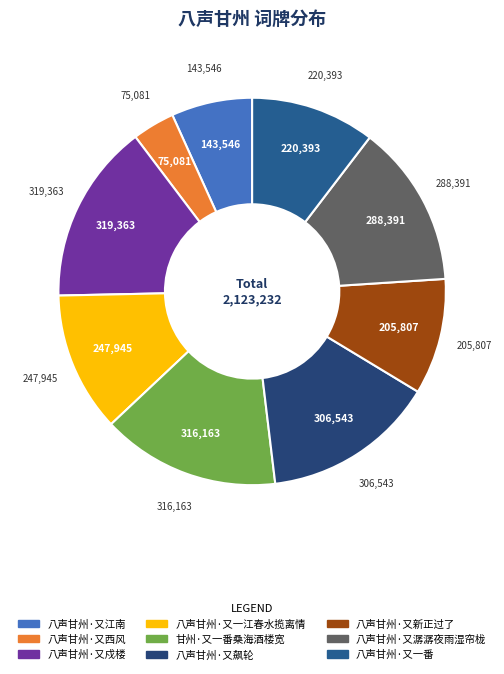

To the nearest percent, what portion does 八声甘州·又飙轮 represent?

14%